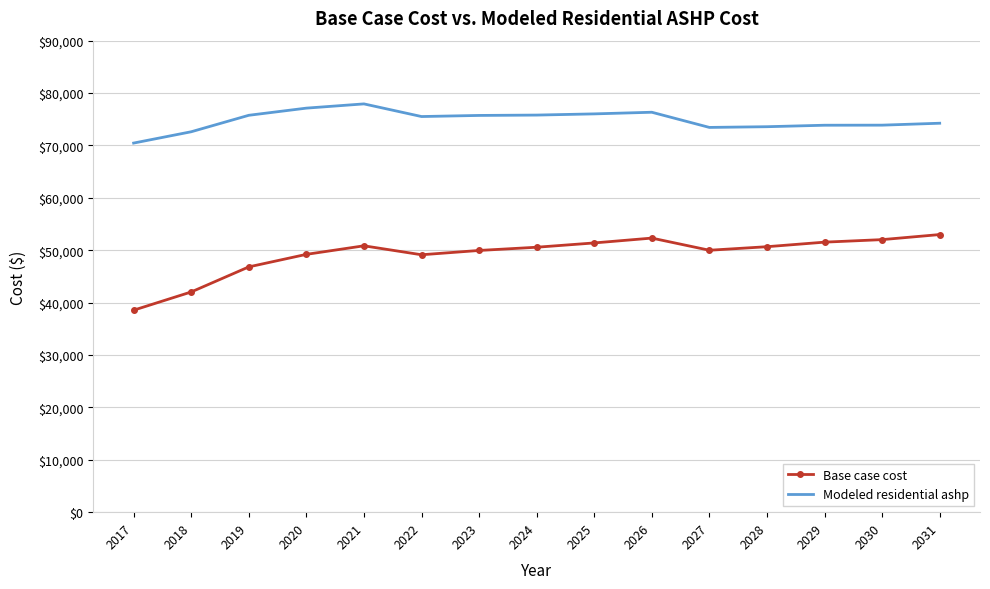

True or false: Base case cost has a value of 50671.8 at 2028.

True